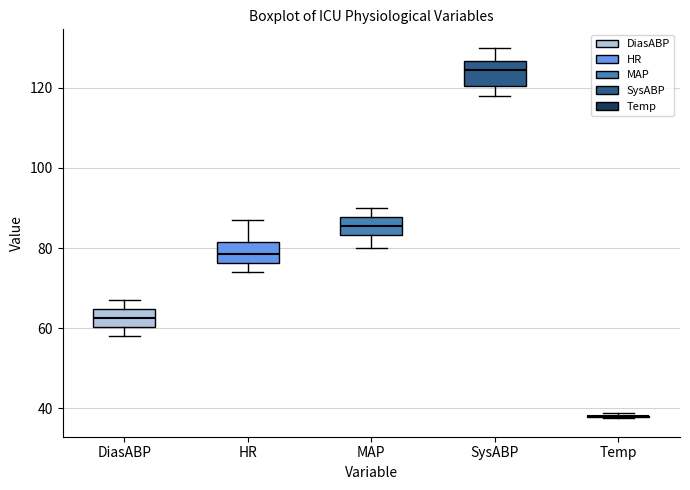

Reading left to right, read every box against the y-axis: the position of its median line, the range the box covers, and the ends of its whiskers. The values are not printed on the chart, so give them approximately, as read against the axis.

DiasABP: median 62, box 60 to 64, whiskers 58 to 68
HR: median 78, box 76 to 82, whiskers 74 to 88
MAP: median 86, box 84 to 88, whiskers 80 to 90
SysABP: median 124, box 120 to 126, whiskers 118 to 130
Temp: box collapsed to a line at 38, whiskers 38 to 38